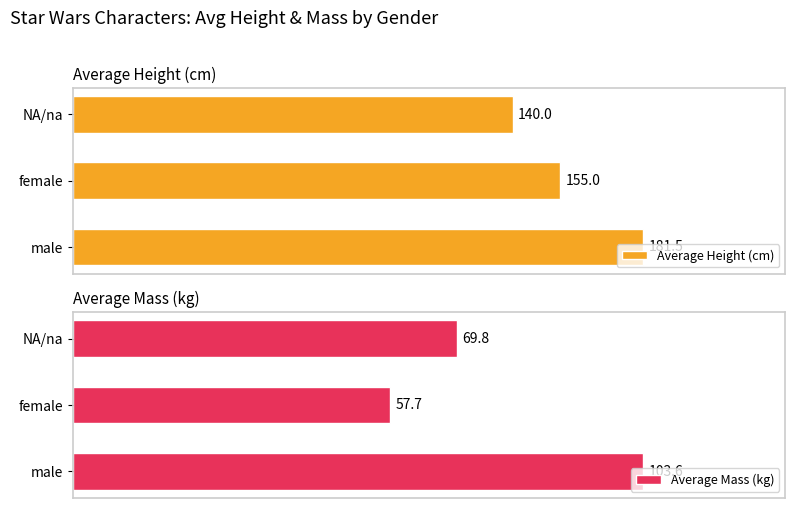

List the series in order of their peak value, highest first.

Average Height (cm), Average Mass (kg)